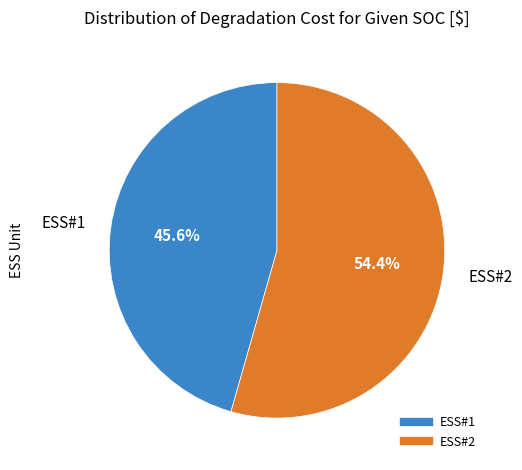

What is the total percentage of ESS#1 and ESS#2?

100.0%